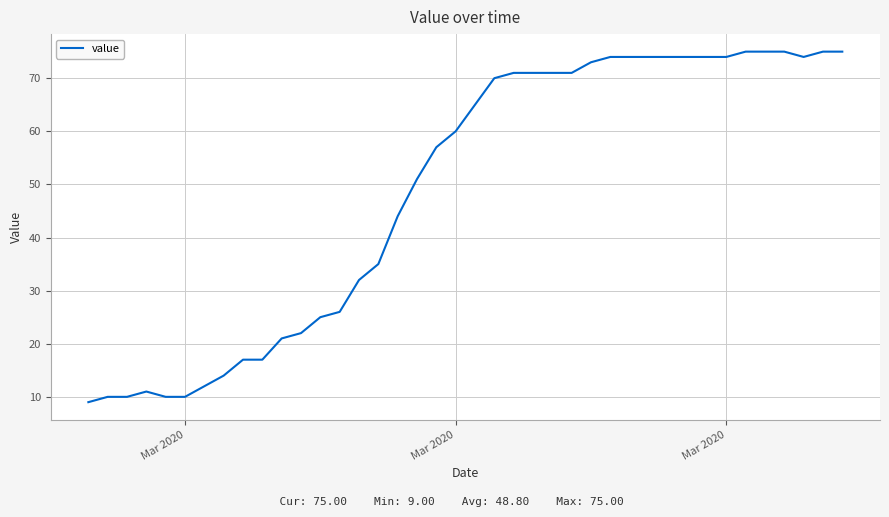

What is the minimum value shown in the chart?

9